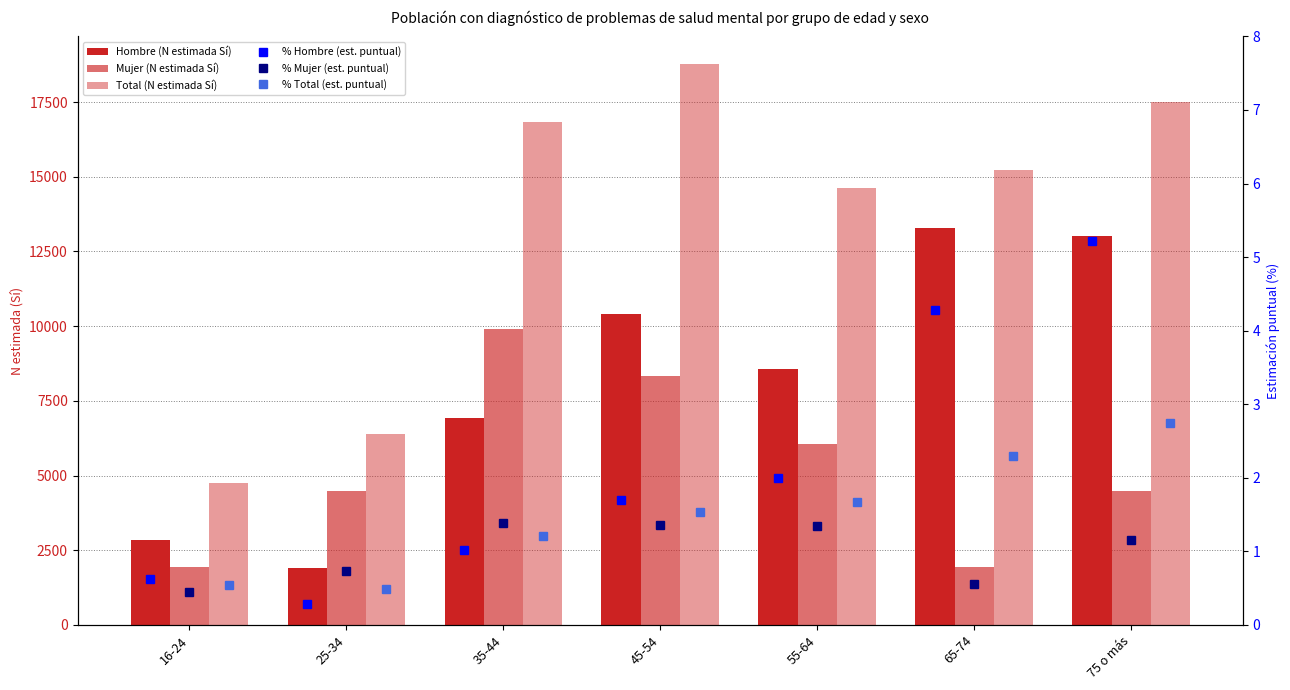

Which category has the lowest value in the % Total (est. puntual) series?

25-34